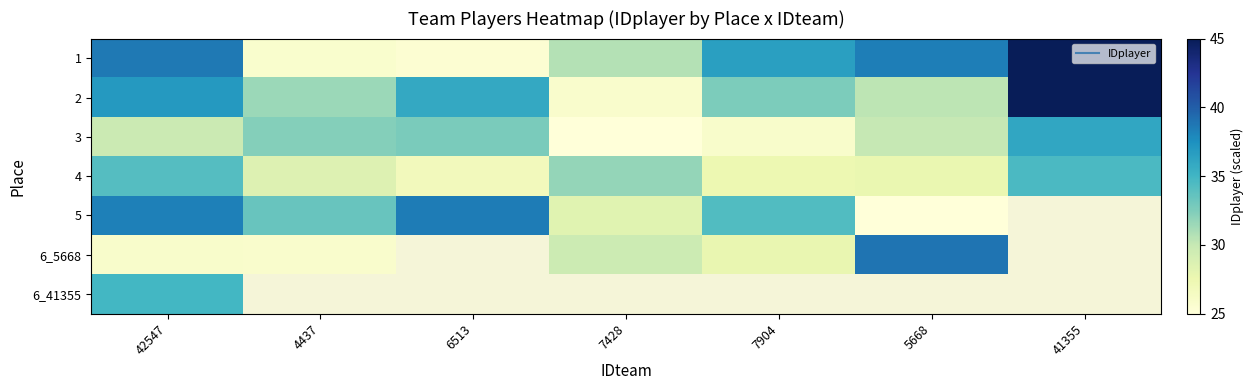

What is the minimum value for 5?

25.0